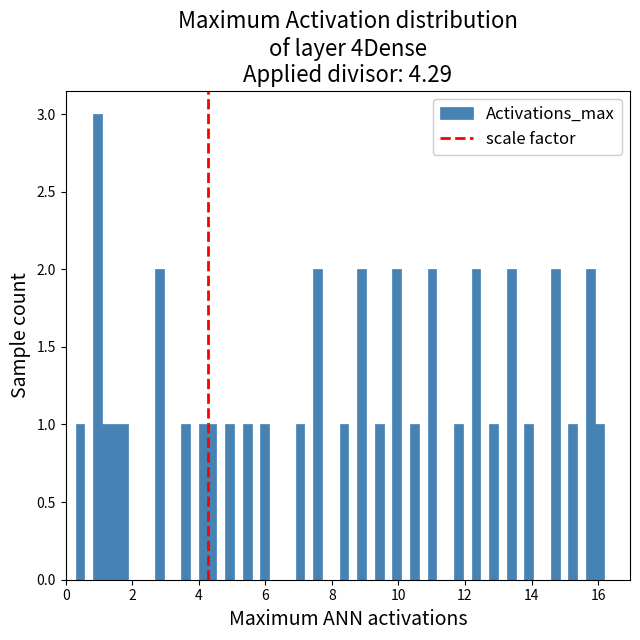

Around what value on the x-axis is the tallest bar? Give the approximate position of its centre, as read against the axis.

1.0